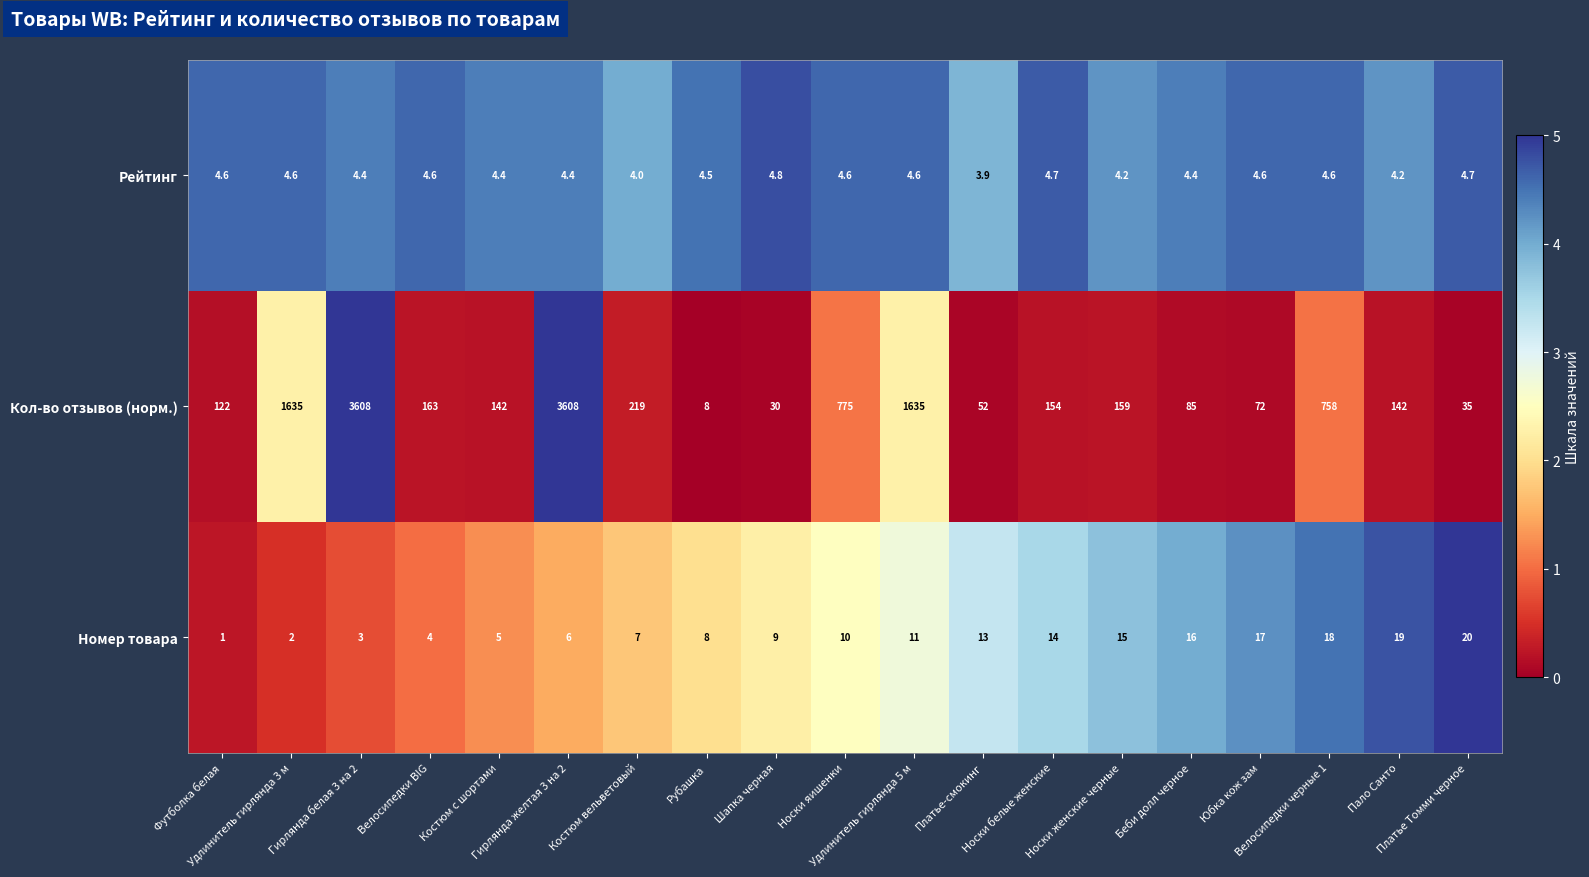

Rank the series by their maximum value, from highest to lowest.

Кол-во отзывов (норм.), Номер товара, Рейтинг